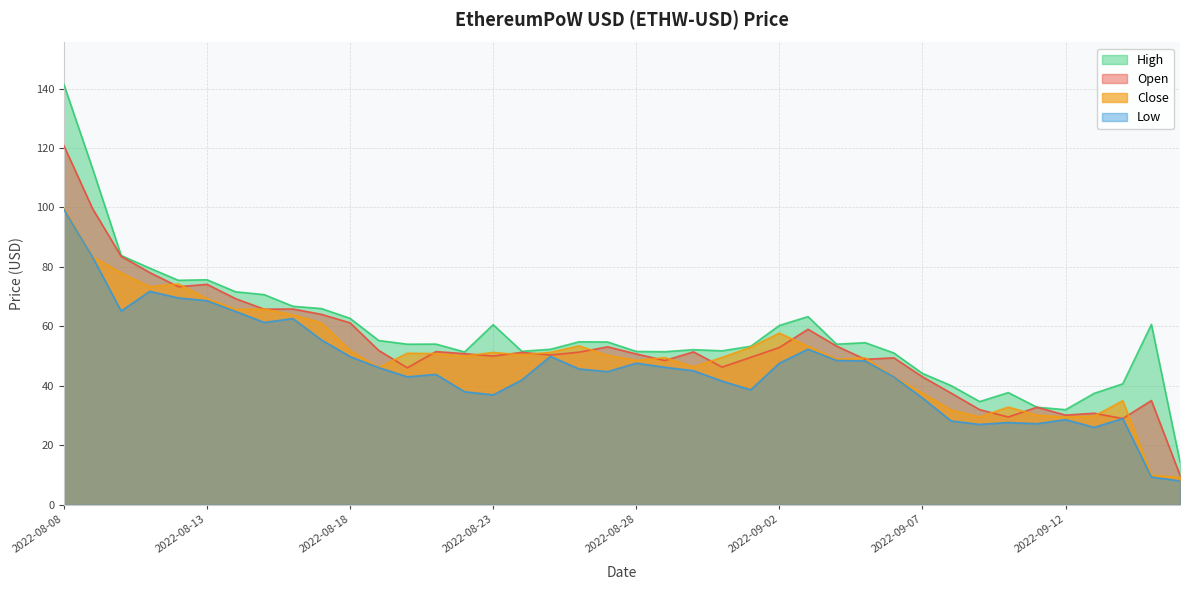

True or false: Close and Open intersect in this chart.

True